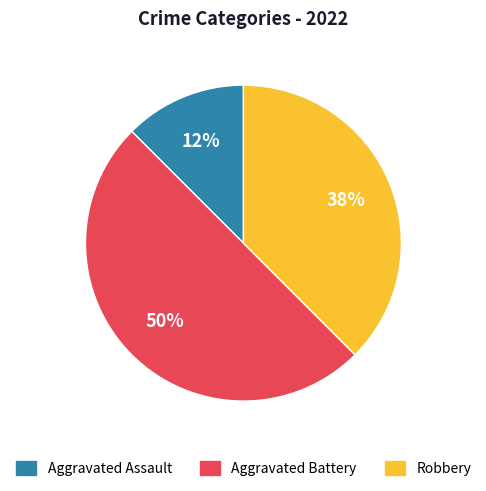

Is it true that Robbery is 38% of the pie?

True